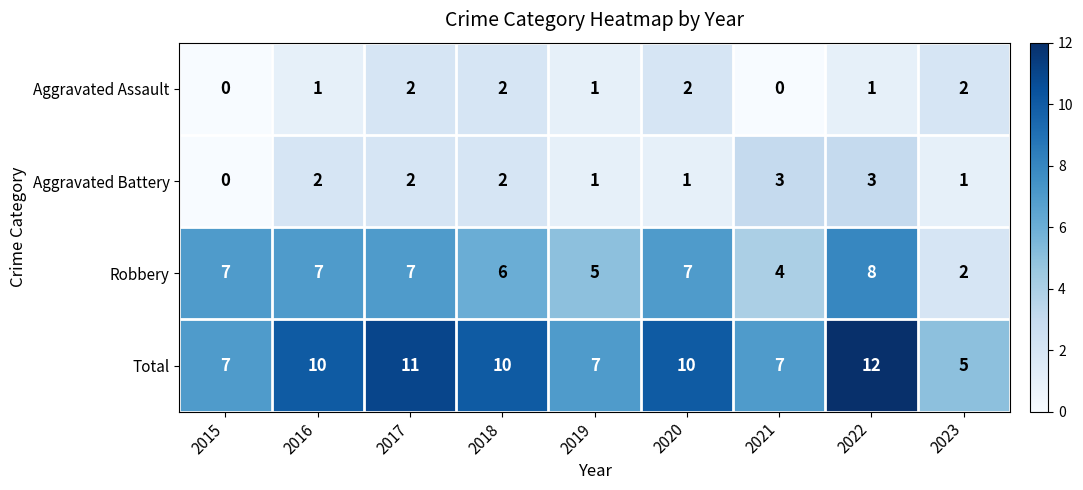

Which series has the largest total across all categories?

Total